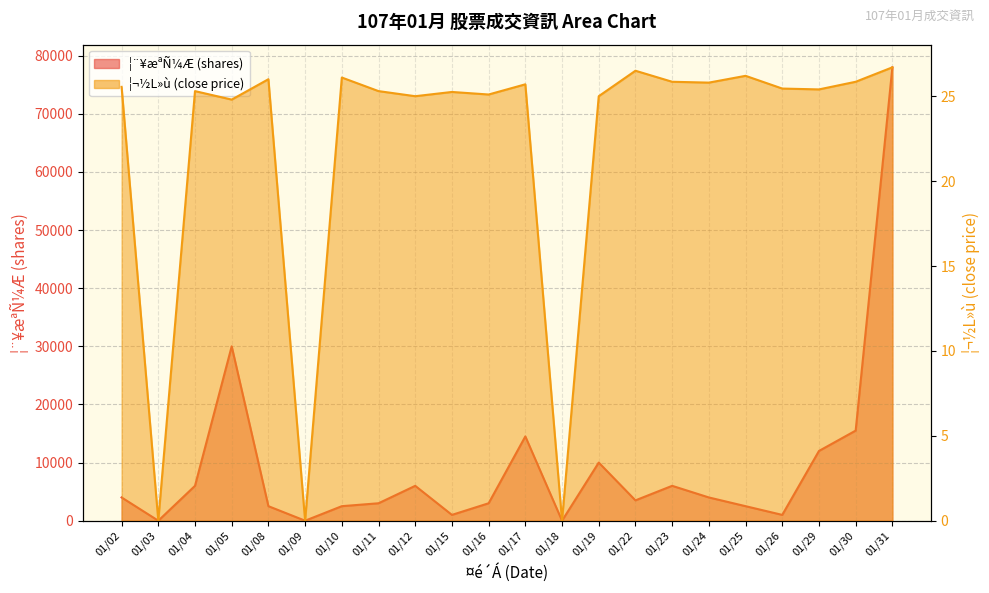

Where is the first local maximum for ¦¬½L»ù (close)?

01/04